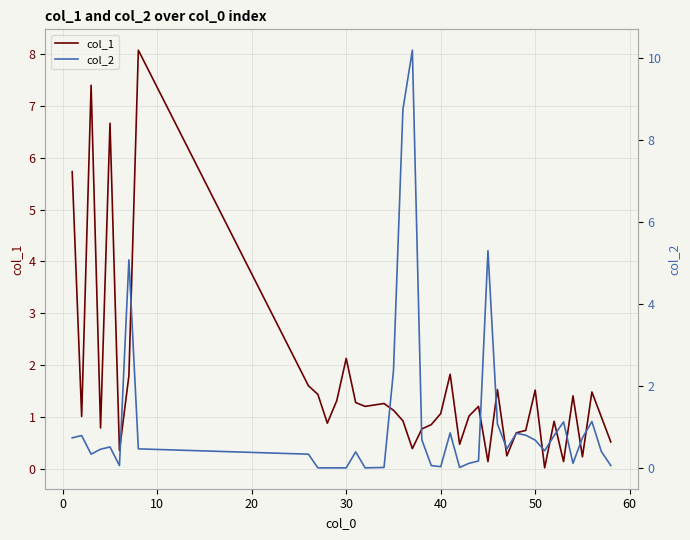

Reading right to left, what are all the values shown in this chart?

col_1: 0.5	1.0	1.5	0.2	1.4	0.1	0.9	0.0	1.5	0.7	0.7	0.2	1.5	0.1	1.2	1.0	0.5	1.8	1.1	0.9	0.8	0.4	0.9	1.1	1.3	1.2	1.3	2.1	1.3	0.9	1.4	1.6	8.1	1.8	0.4	6.7	0.8	7.4	1.0	5.7
col_2: 0.1	0.4	1.1	0.7	0.1	1.1	0.8	0.4	0.7	0.8	0.8	0.5	1.1	5.3	0.2	0.1	0.0	0.9	0.0	0.1	0.7	10.2	8.7	2.4	0.0	0.0	0.4	0.0	0.0	0.0	0.0	0.3	0.5	5.1	0.1	0.5	0.5	0.3	0.8	0.7